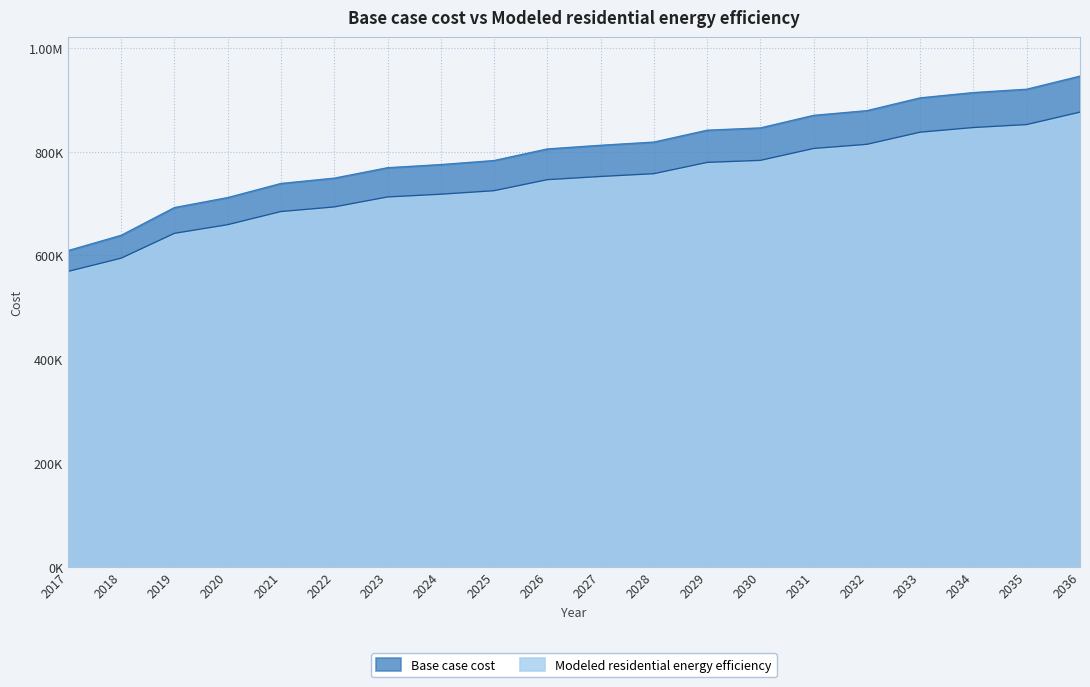

What is the sum of all Modeled residential energy efficiency values?

14845570.4